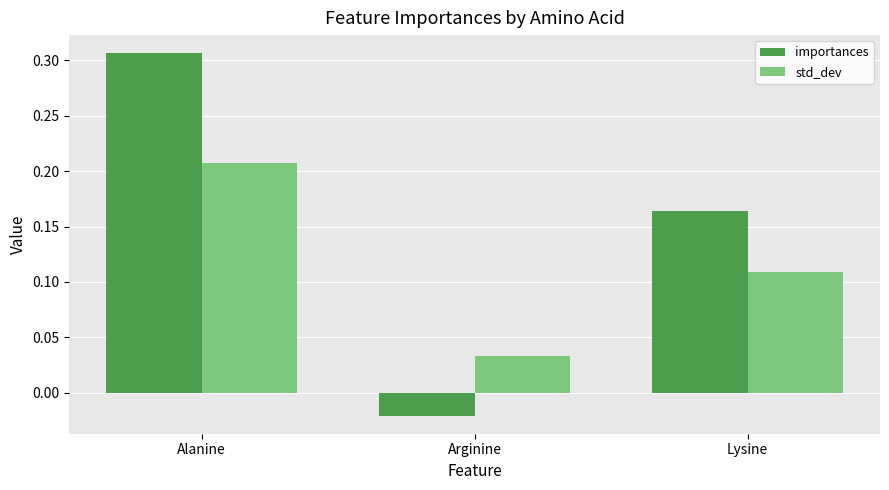

Count the number of categories in the chart.

3